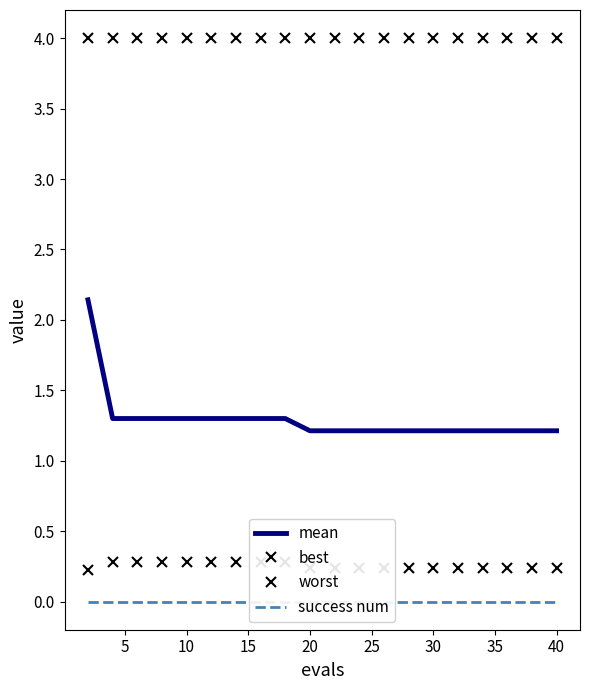

True or false: mean has a value of 0.3 at 10.

False